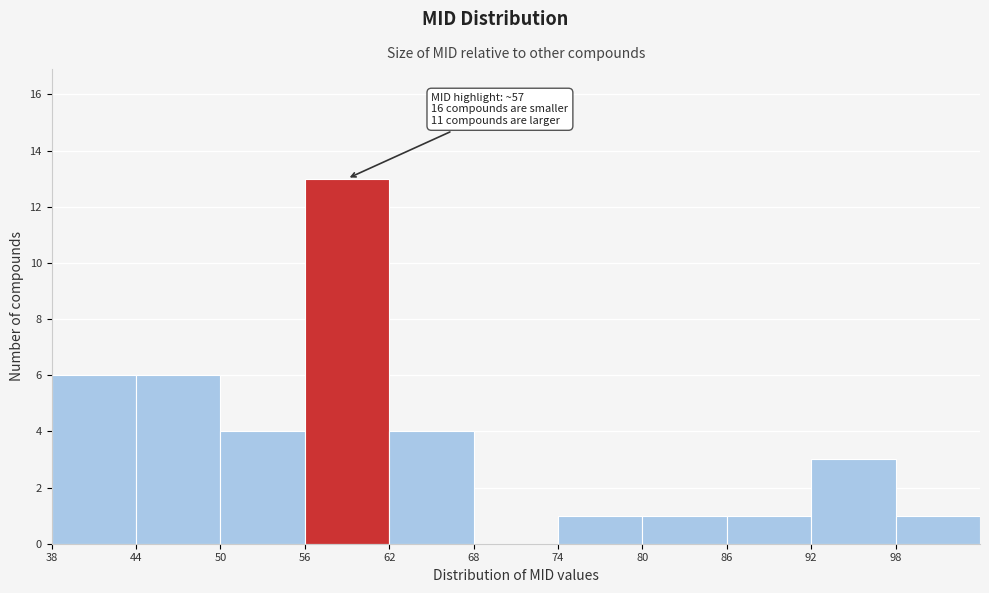

Which range on the x-axis has the tallest bar?

56 to 62